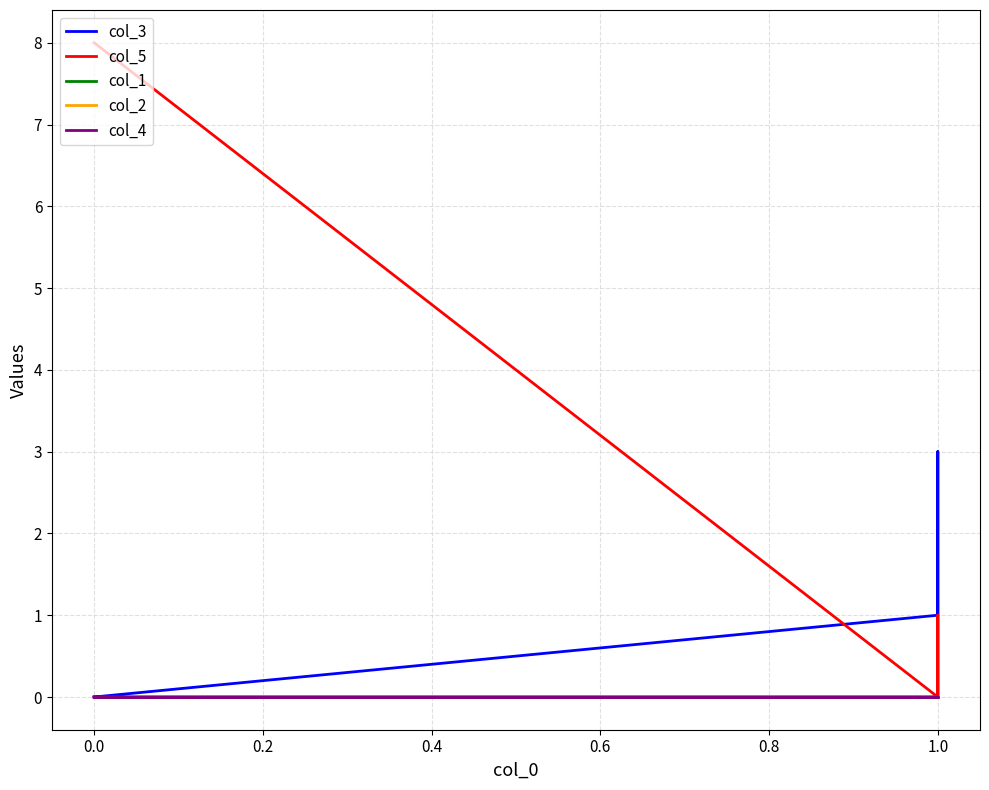

Does the chart display data point markers on the line(s)?

No